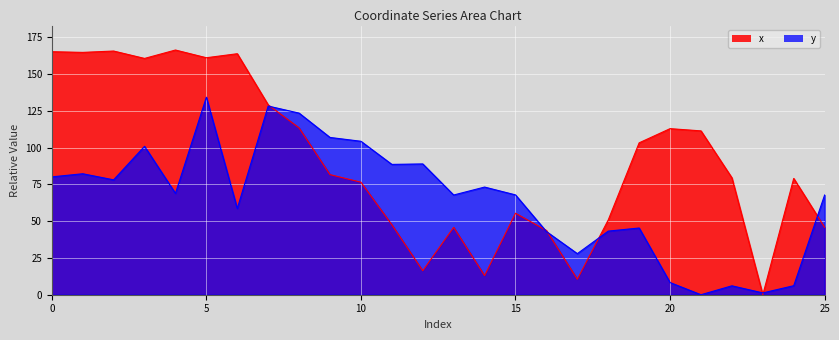

What is the greatest value displayed?

166.4